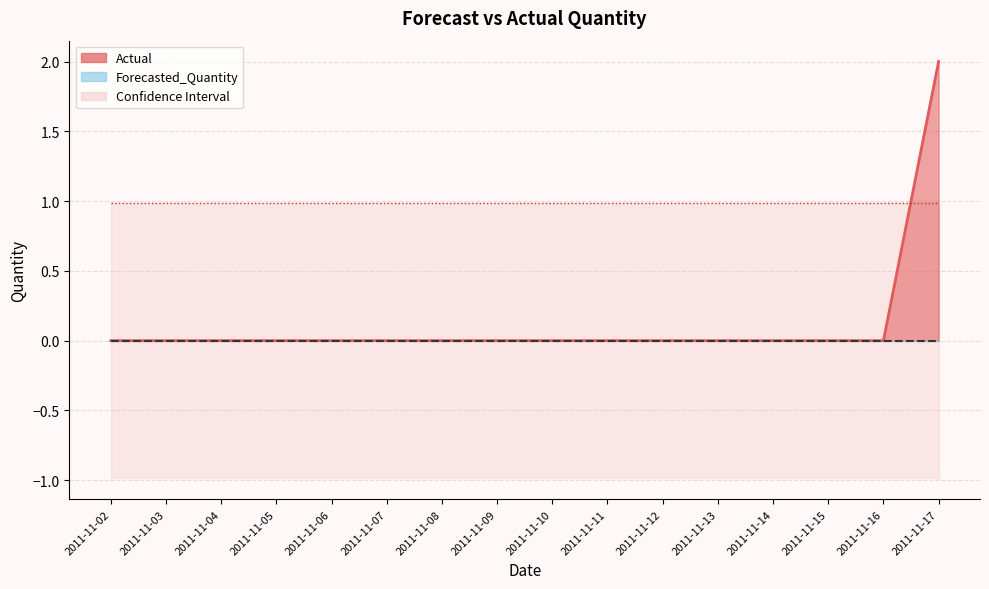

True or false: Upper_Bound and Lower_Bound cross at least once.

False